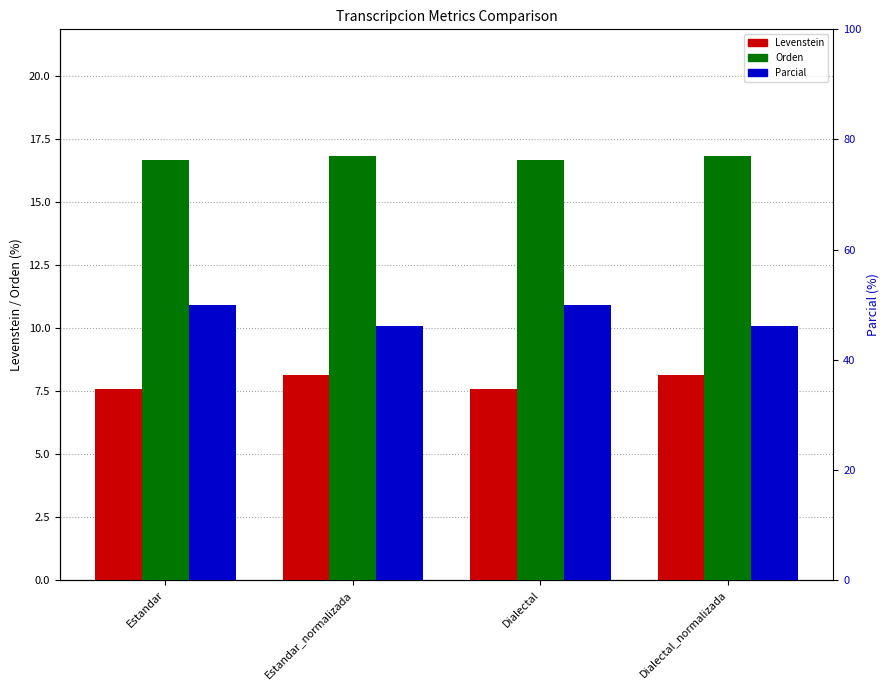

The value of Orden at Dialectal is 3.8. True or false?

False